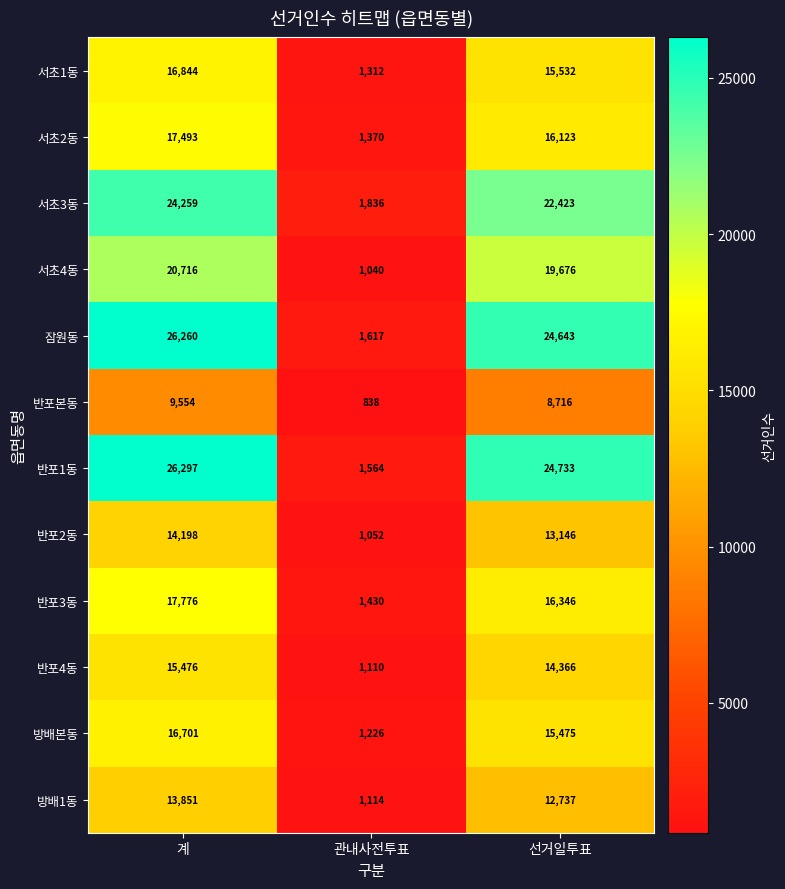

What is the smallest value displayed?

838